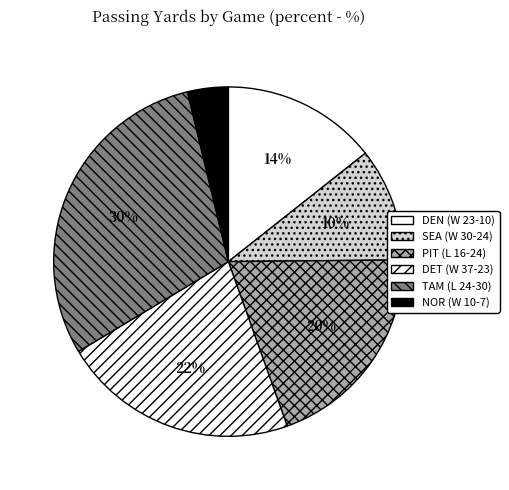

Is it true that SEA (W 30-24) is 10% of the pie?

True